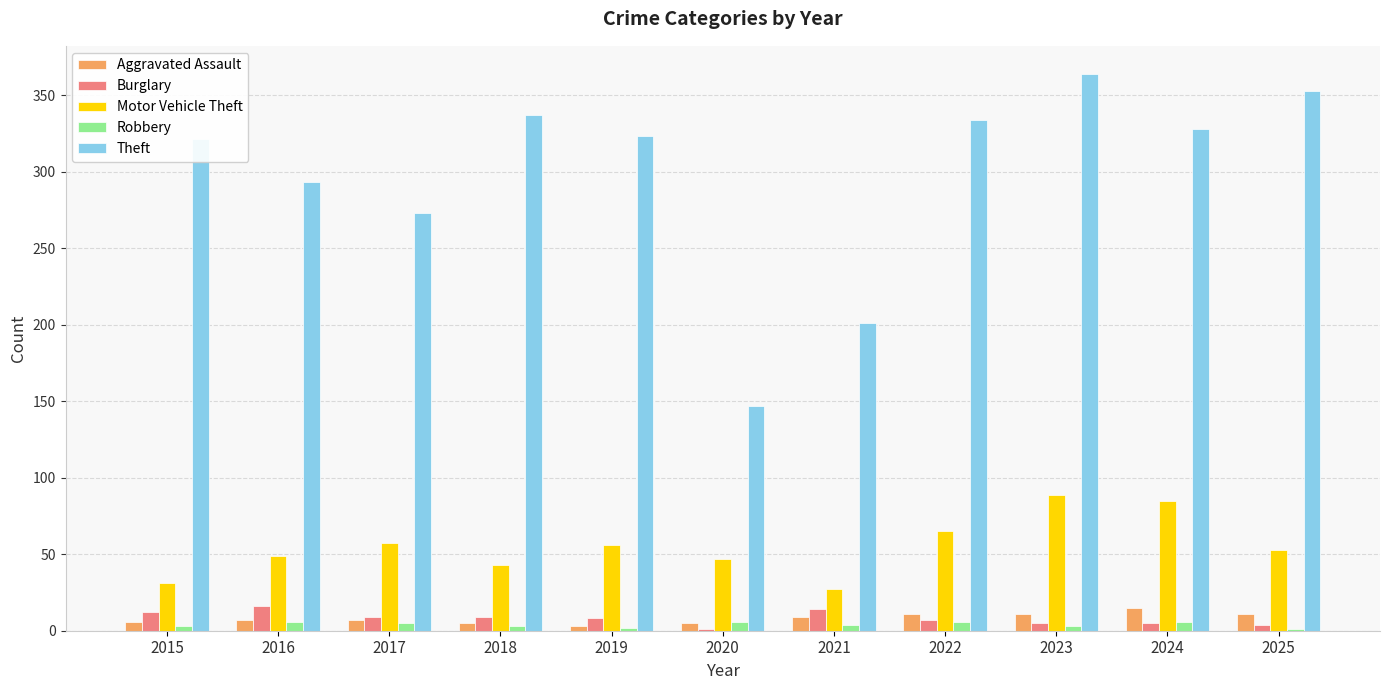

What is the greatest value displayed?

364